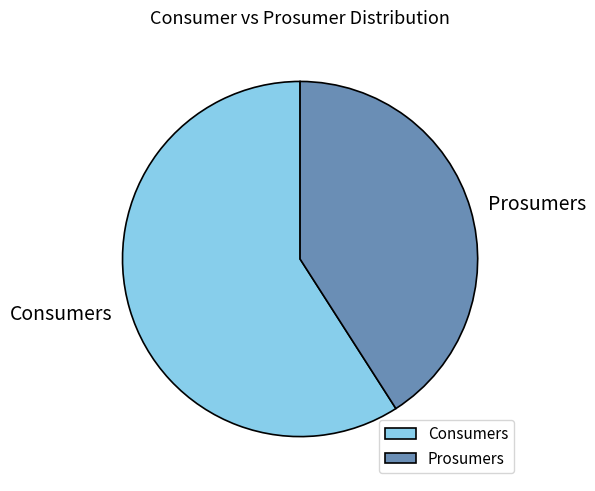

Do Consumers and Prosumers together represent more than half of the pie?

Yes